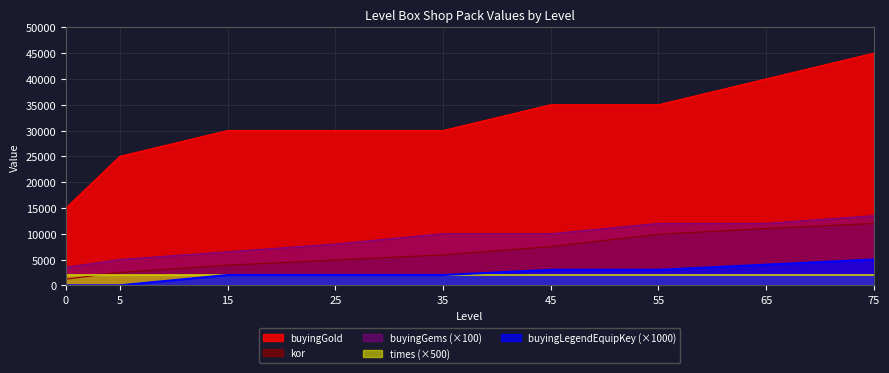

Rank the series by their maximum value, from highest to lowest.

buyingGold, buyingGems (×100), kor, buyingLegendEquipKey (×1000), times (×500)